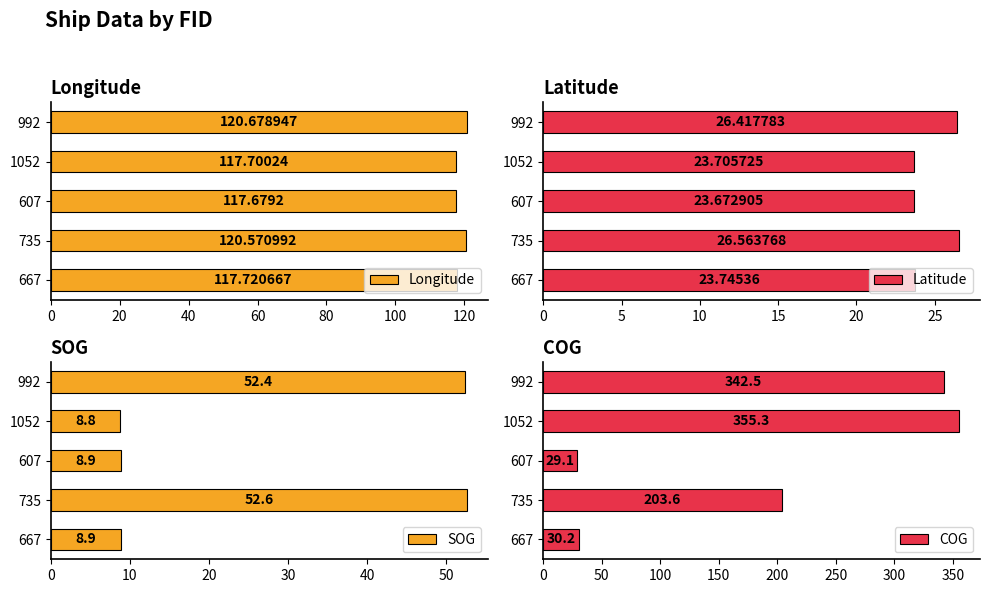

Reading left to right, transcribe all the data shown in this chart.

Longitude: 117.7	120.6	117.7	117.7	120.7
Latitude: 23.7	26.6	23.7	23.7	26.4
SOG: 8.9	52.6	8.9	8.8	52.4
COG: 30.2	203.6	29.1	355.3	342.5